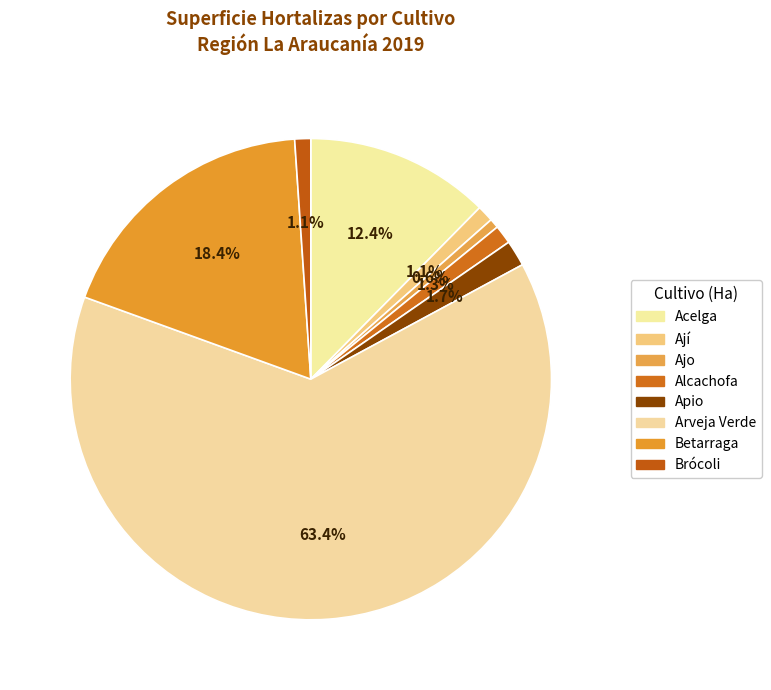

What is the total percentage of Alcachofa and Apio?

3.0%